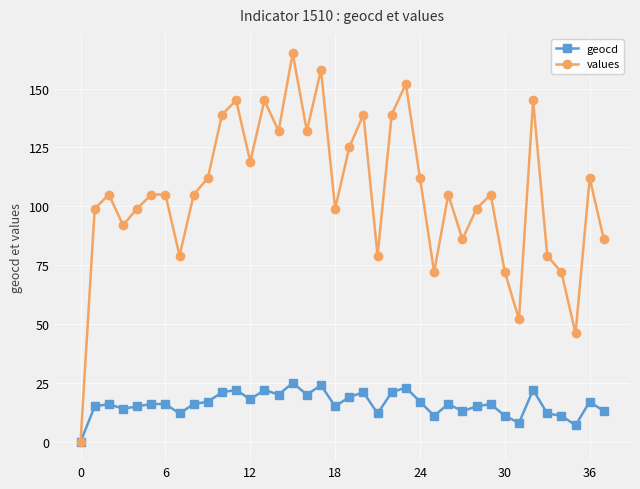

At how many categories does at least one series exceed 56?

35